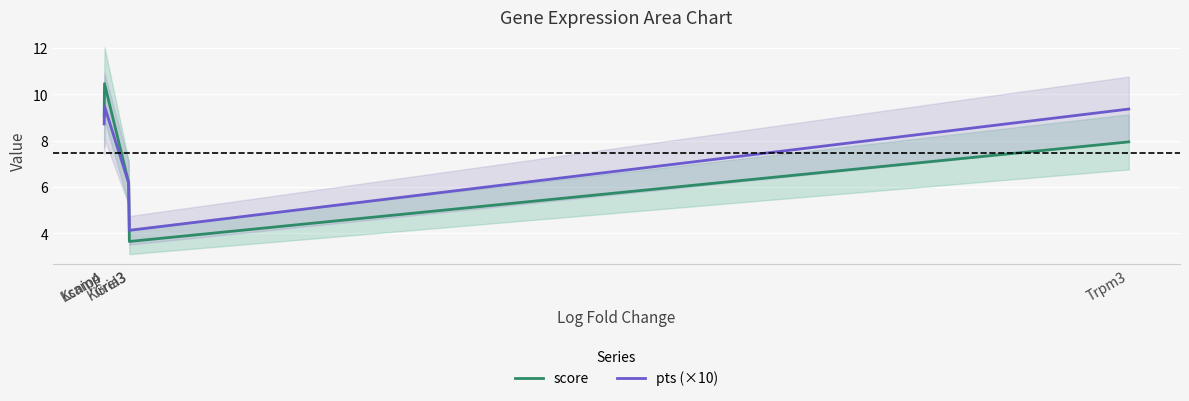

What is the sum of the pts (×10) values at Trpm3 and Gria3?

13.5